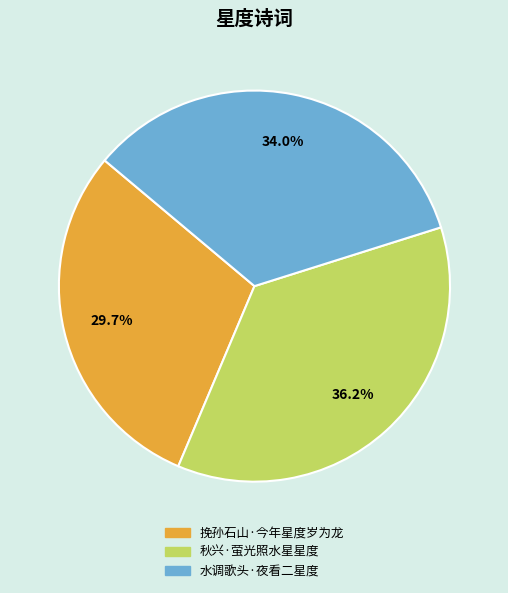

What is the smallest slice in the pie chart?

挽孙石山·今年星度岁为龙